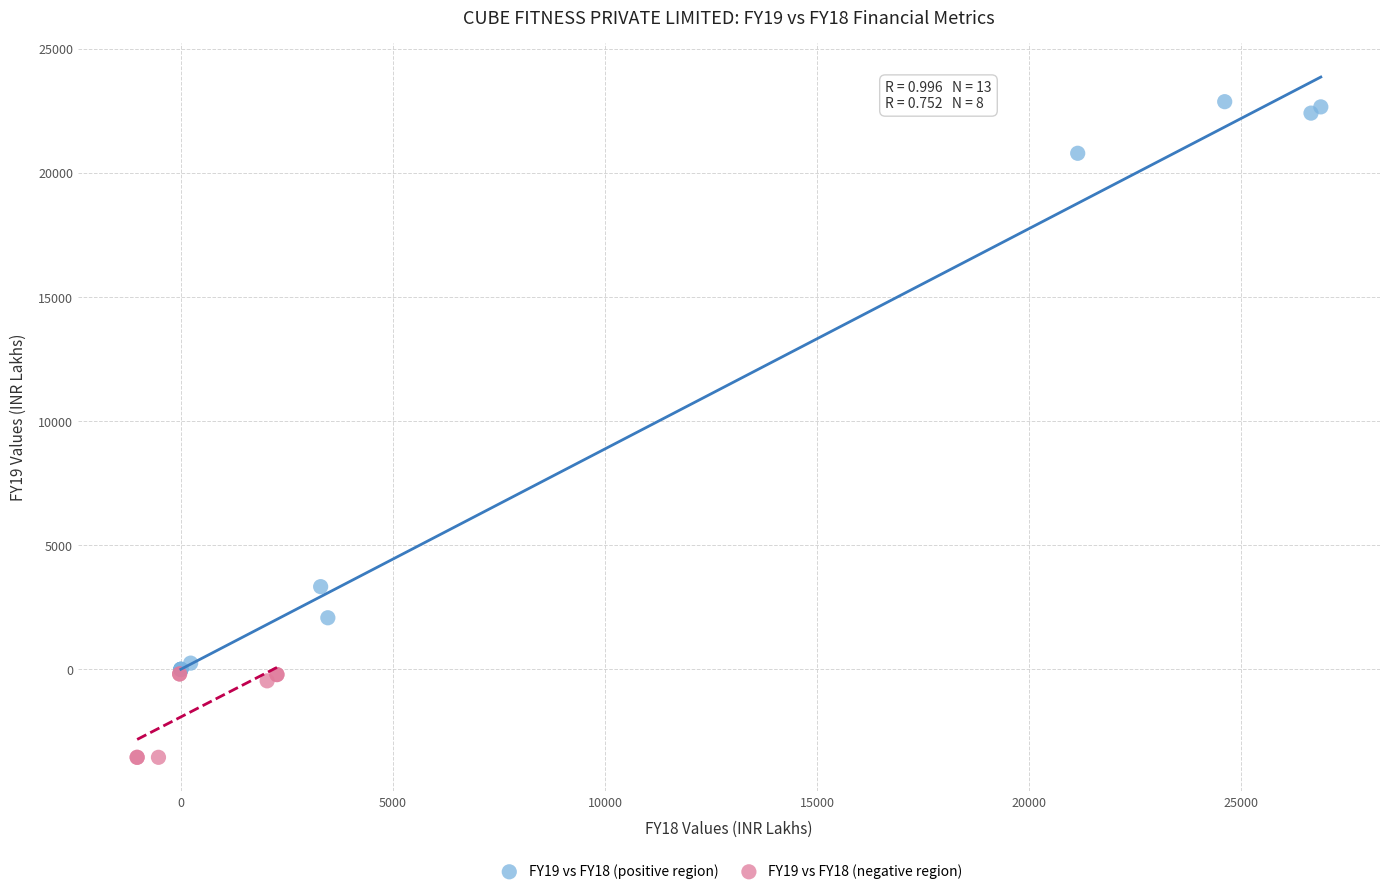

Which series reaches the maximum Y coordinate?

FY19 vs FY18 (positive region)